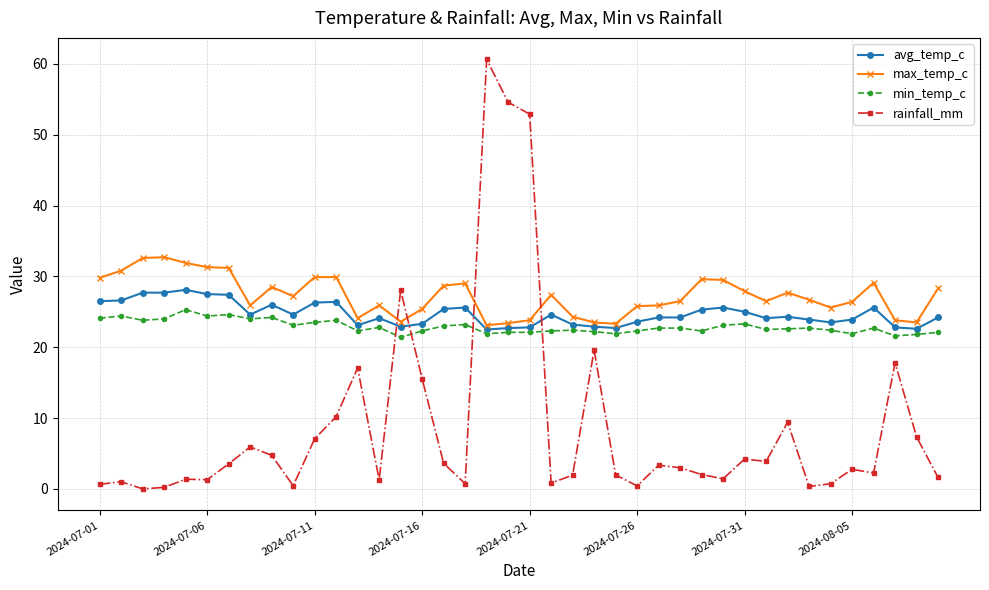

What is the value of the max_temp_c point at the 18th from the left?

29.0